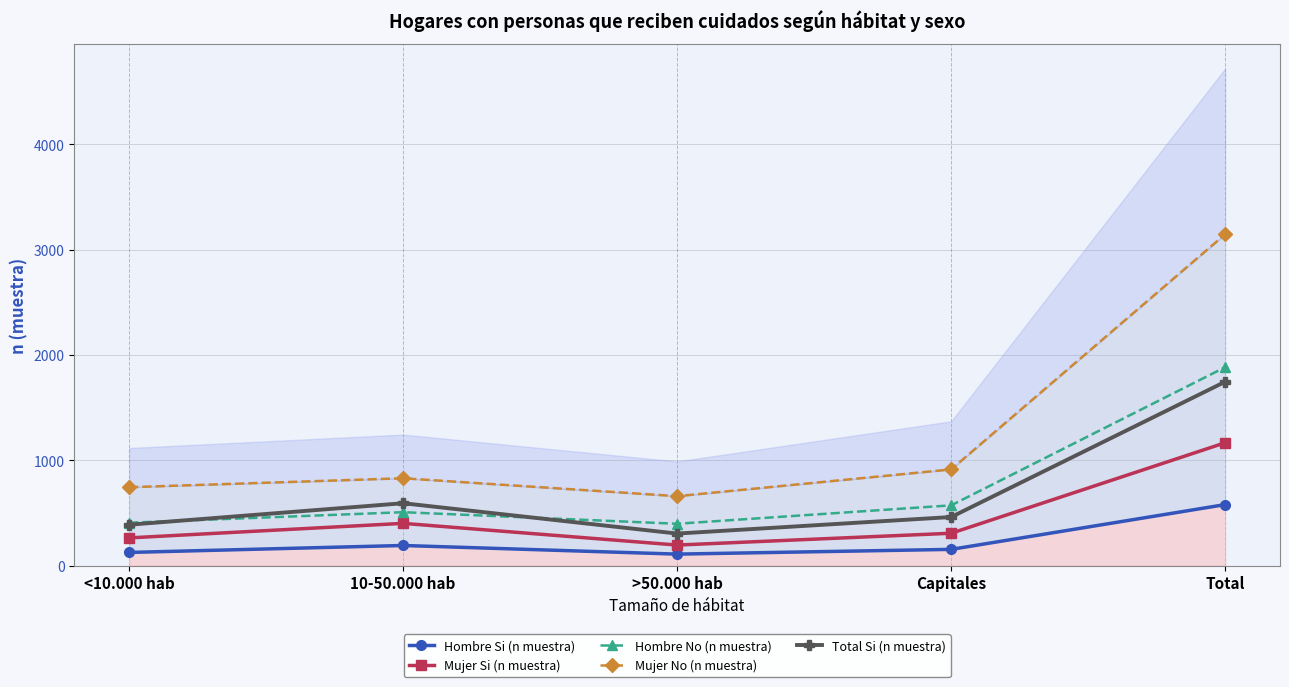

What is the value of the Mujer No (n muestra) point at the 5th from the left?

3145